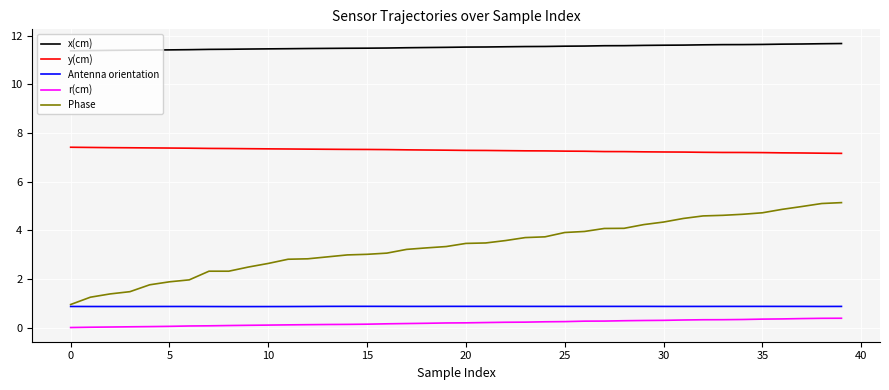

True or false: x(cm) and y(cm) intersect in this chart.

False